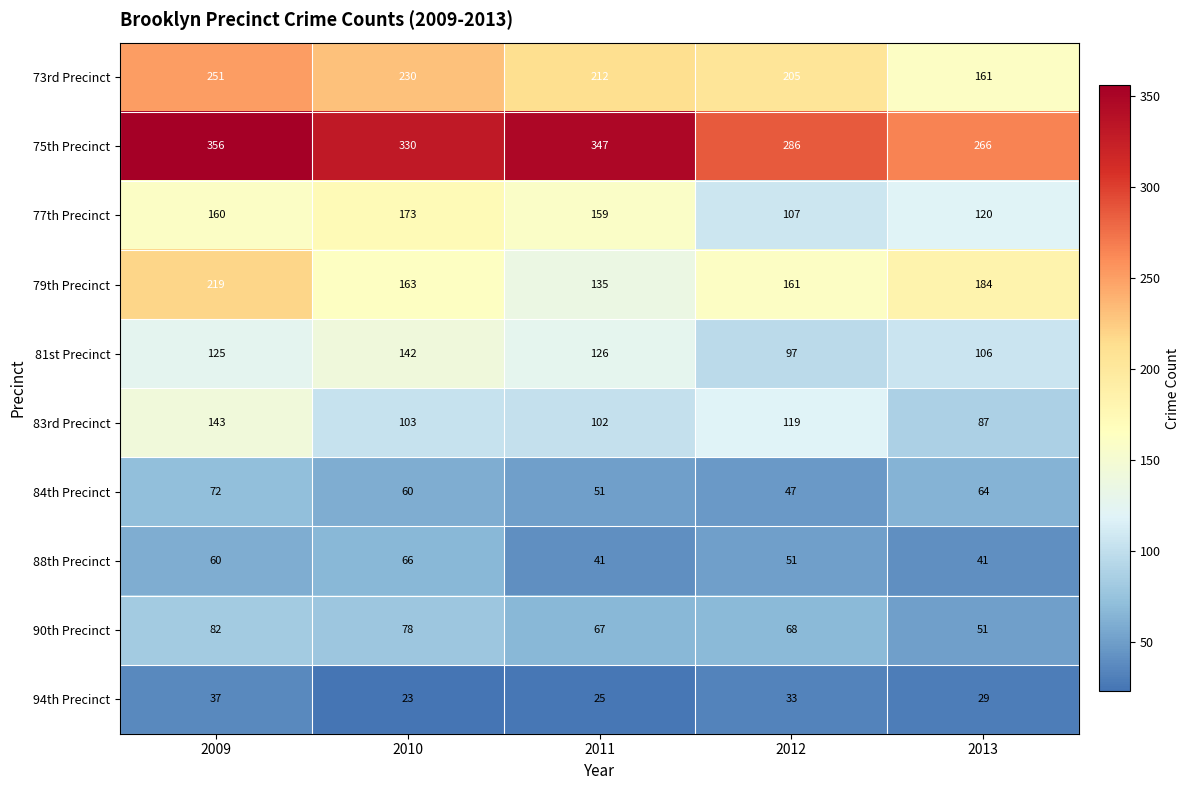

What is the difference between the second highest and minimum values in the 79th Precinct series?

49